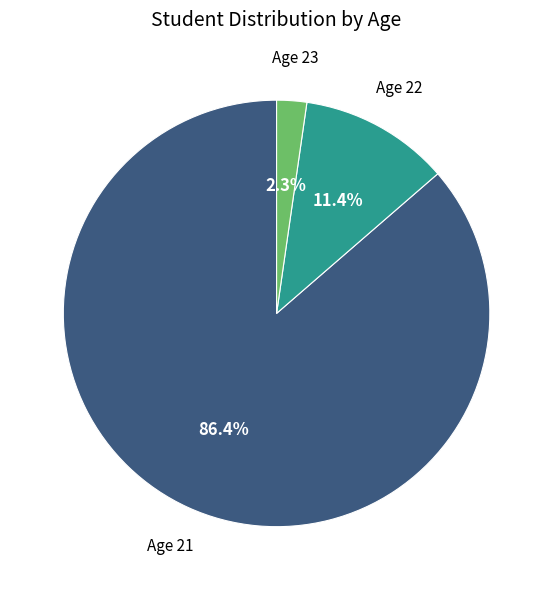

Is there a majority slice in this chart?

Yes